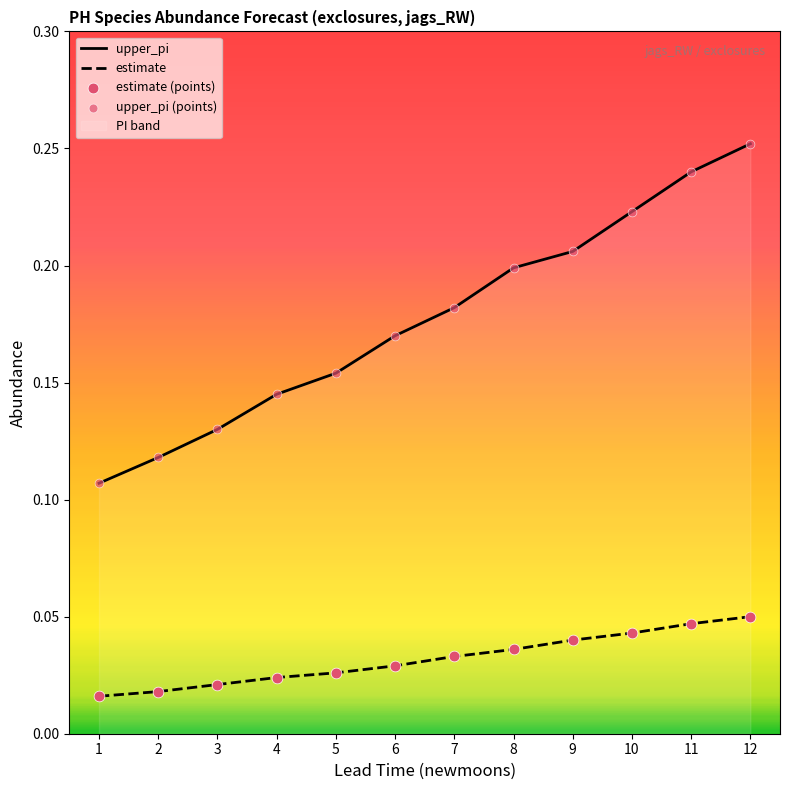

Which series has the largest total across all categories?

upper_pi